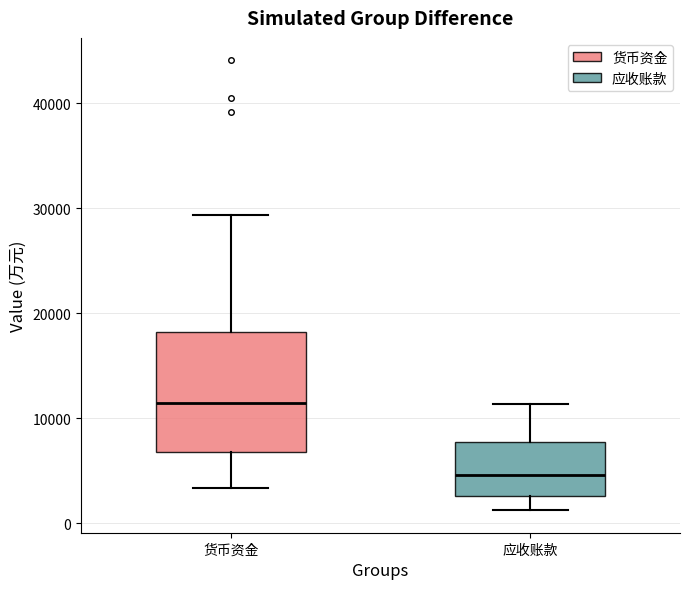

Reading left to right, read every box against the y-axis: the position of its median line, the range the box covers, and the ends of its whiskers. The values are not printed on the chart, so give them approximately, as read against the axis.

货币资金: median 11000, box 7000 to 18000, whiskers 3000 to 29000
应收账款: median 5000, box 3000 to 8000, whiskers 1000 to 11000